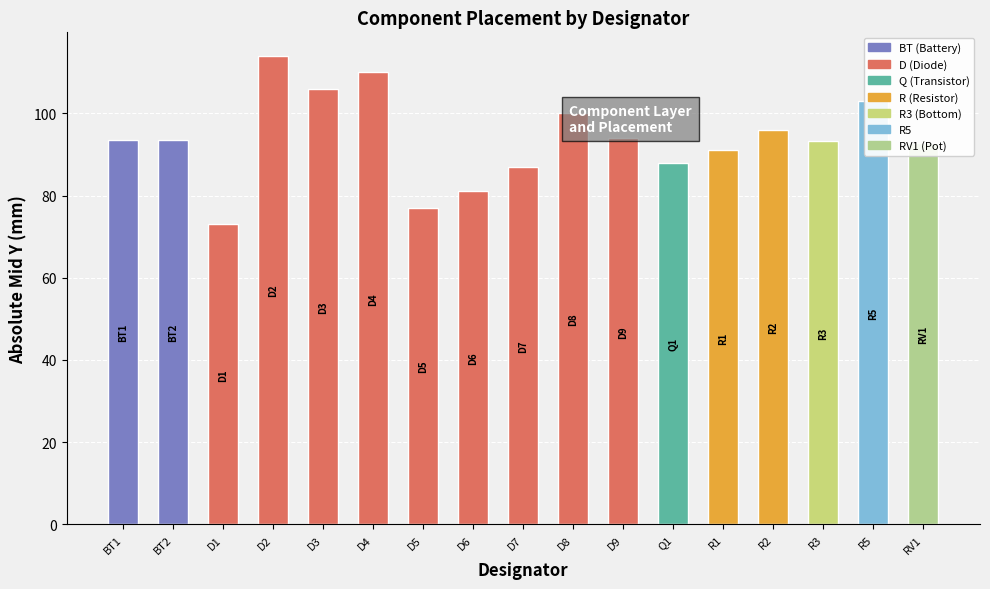

What value does the data have at R1?

91.0